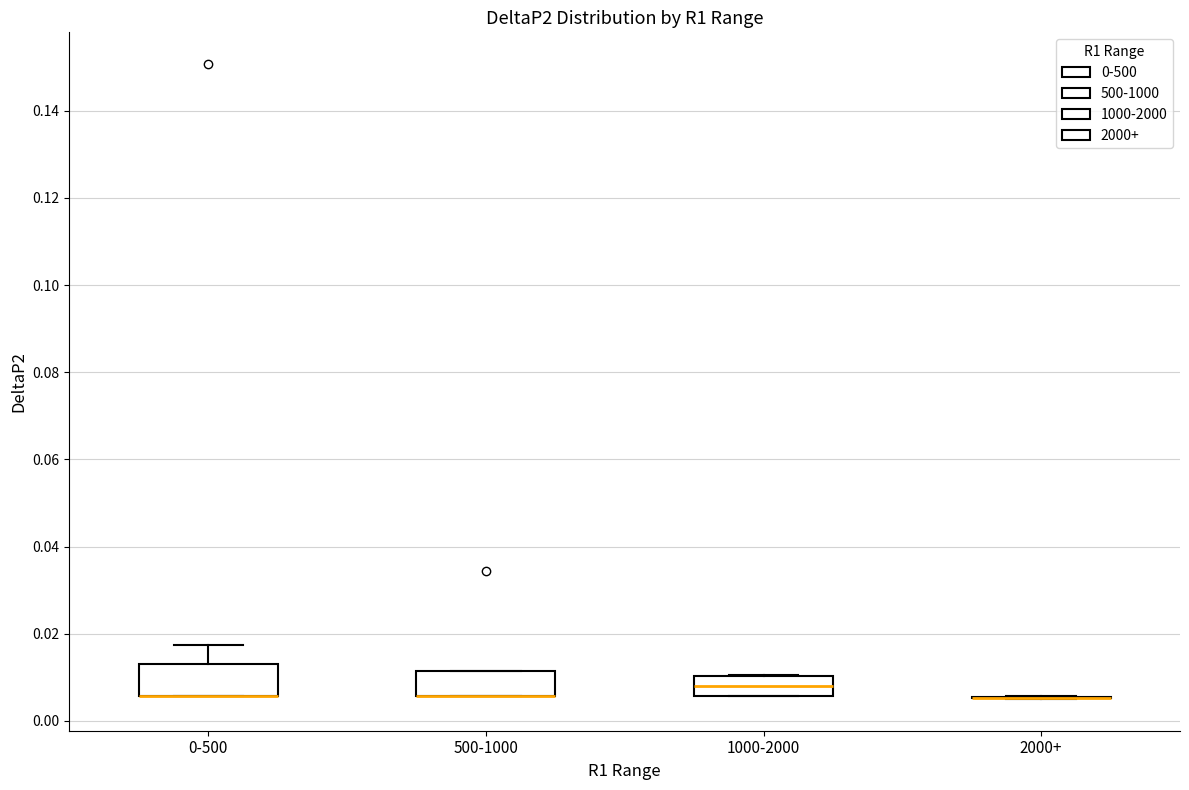

Where is the upper edge of the box for 0-500 on the y-axis? The values are not printed on the chart, so give them approximately, as read against the axis.

0.014